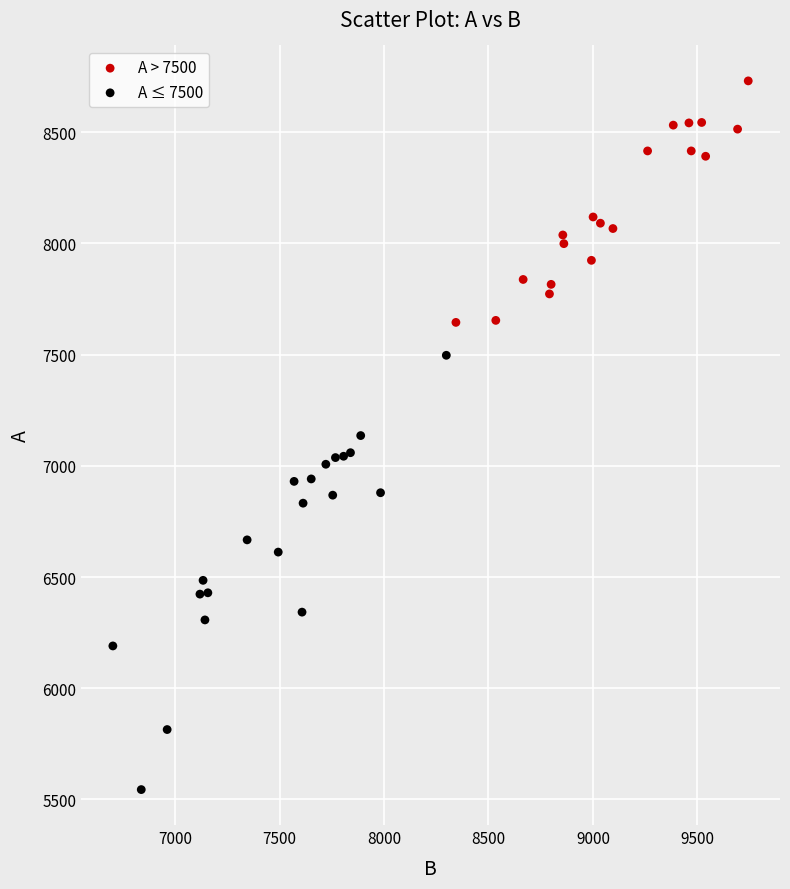

Which series has the largest Y range (max minus min)?

A ≤ 7500